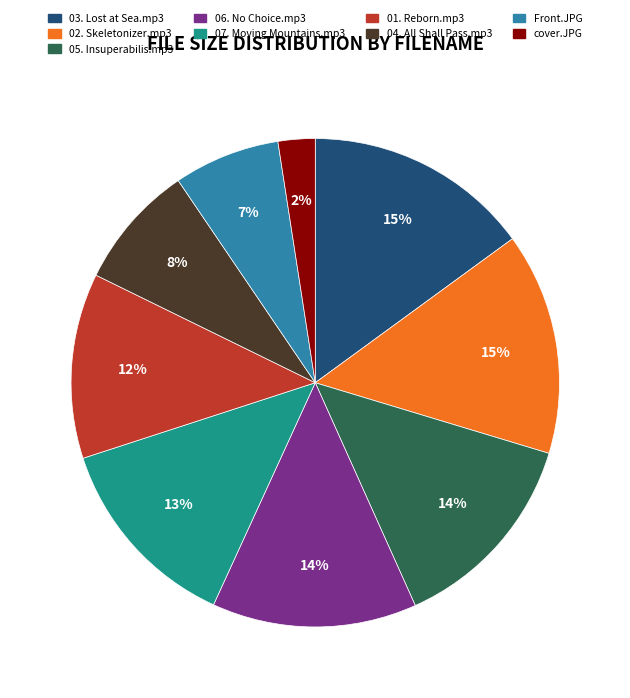

Combined, do 07. Moving Mountains.mp3 and 03. Lost at Sea.mp3 account for over 50%?

No